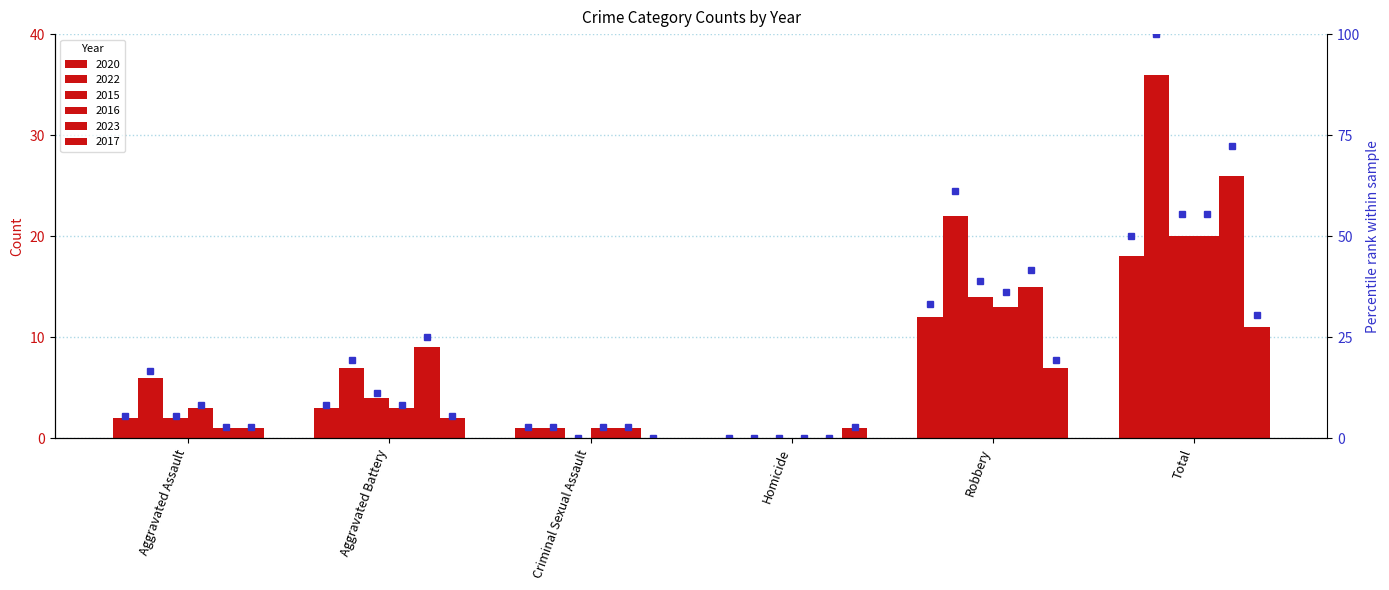

Which series has the largest total across all categories?

2022